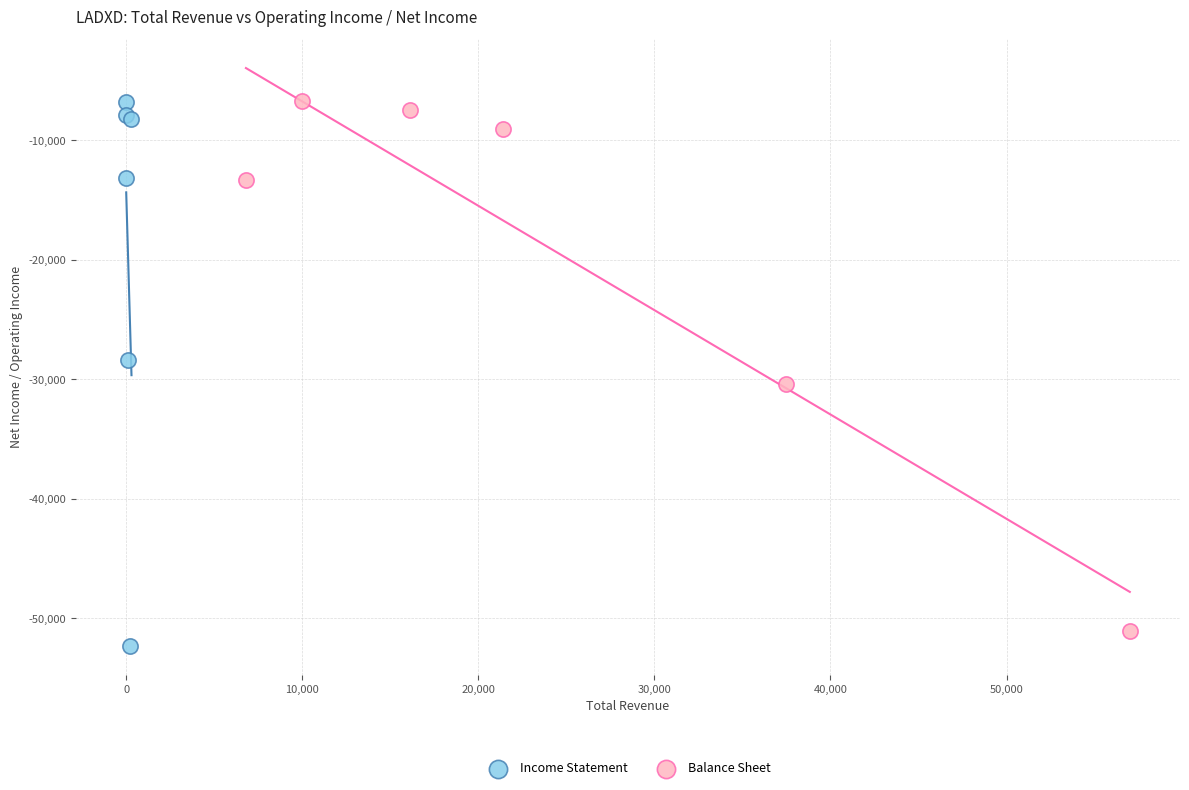

Which series has the widest spread of Y values?

Income Statement